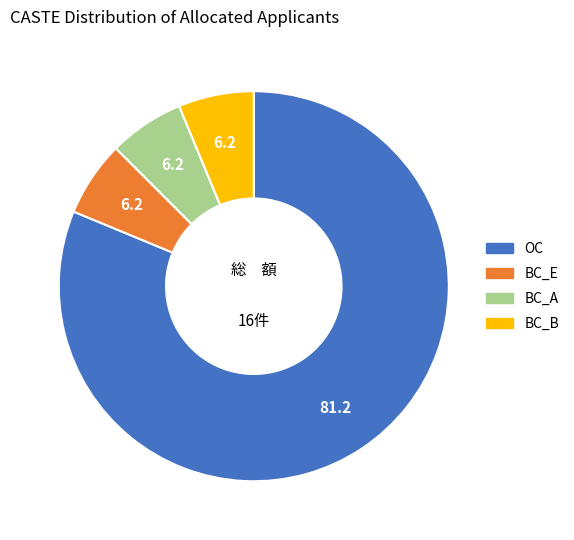

Approximately how many times larger is the value at BC_E compared to BC_B?

1.0